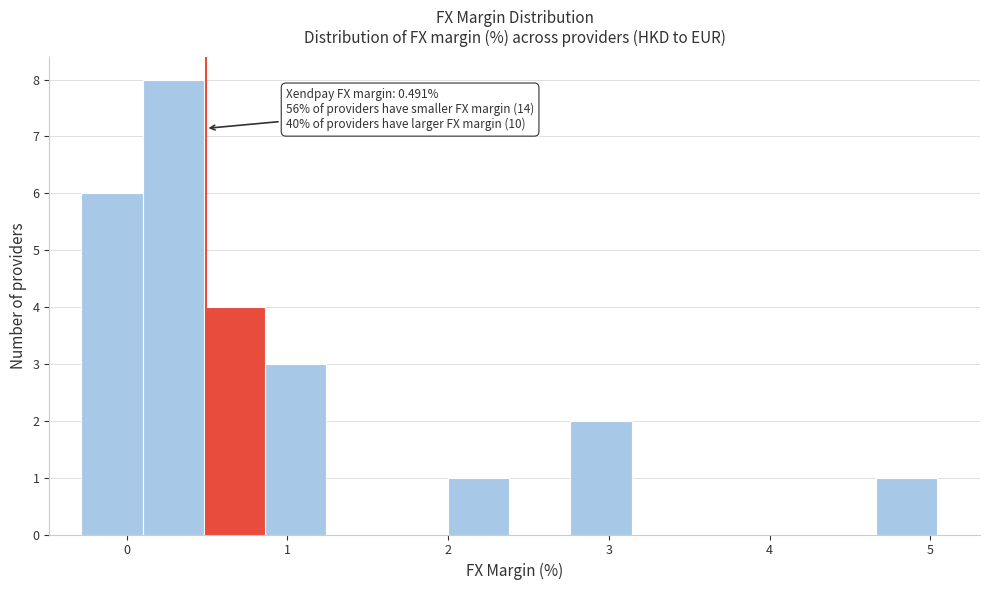

Around what value on the x-axis is the tallest bar? Give the approximate position of its centre, as read against the axis.

0.3